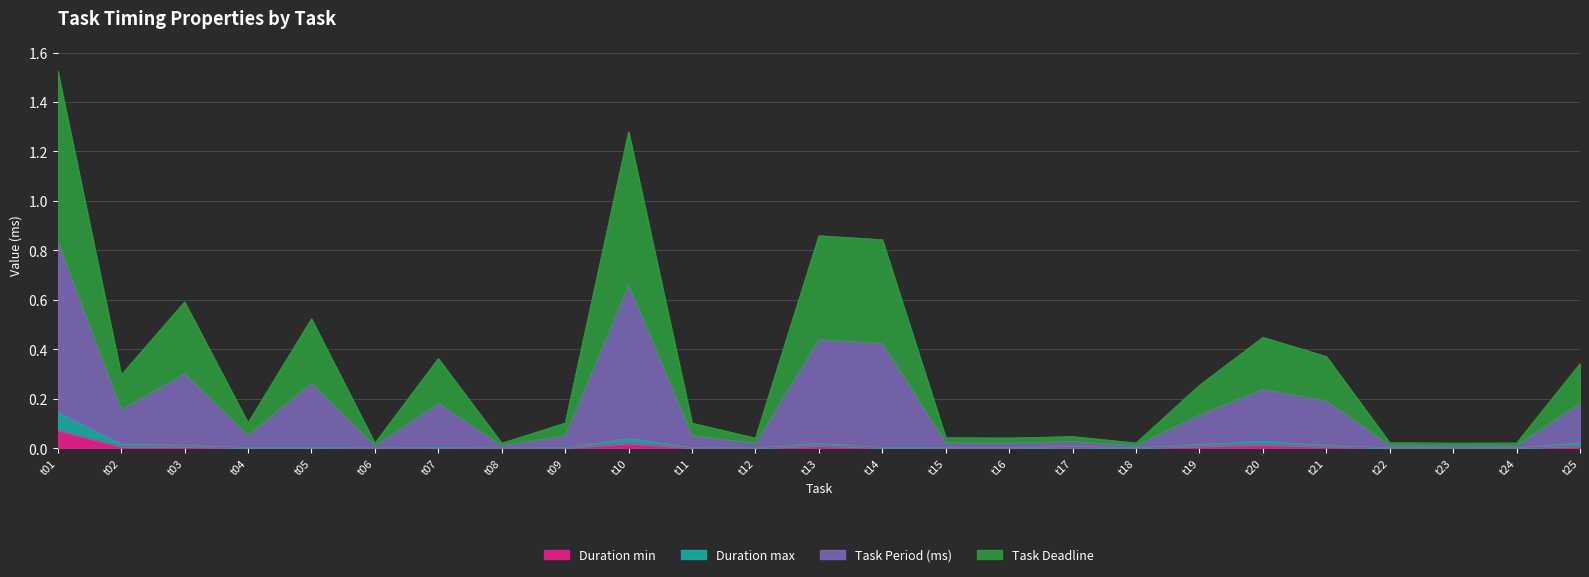

True or false: Task Period (ms) has a value of 0.0 at t12.

False